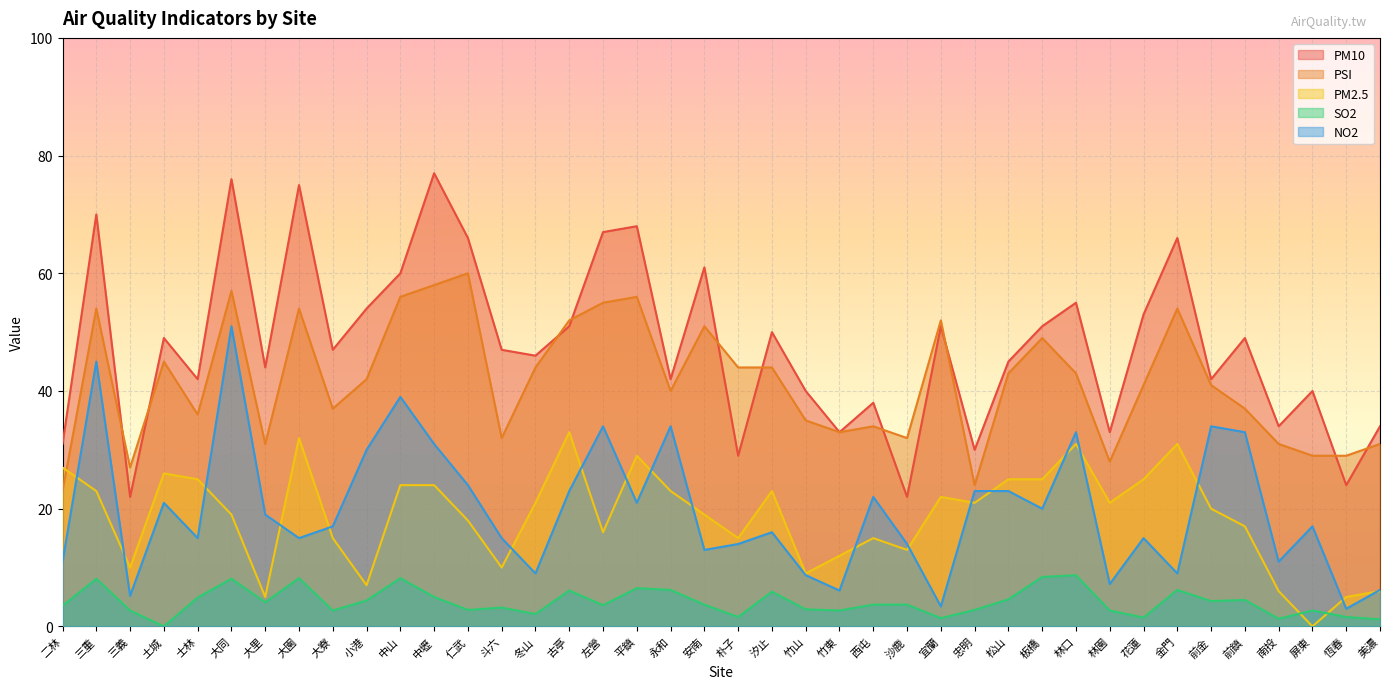

The PM10 series shows 47.0 at 斗六. True or false?

True